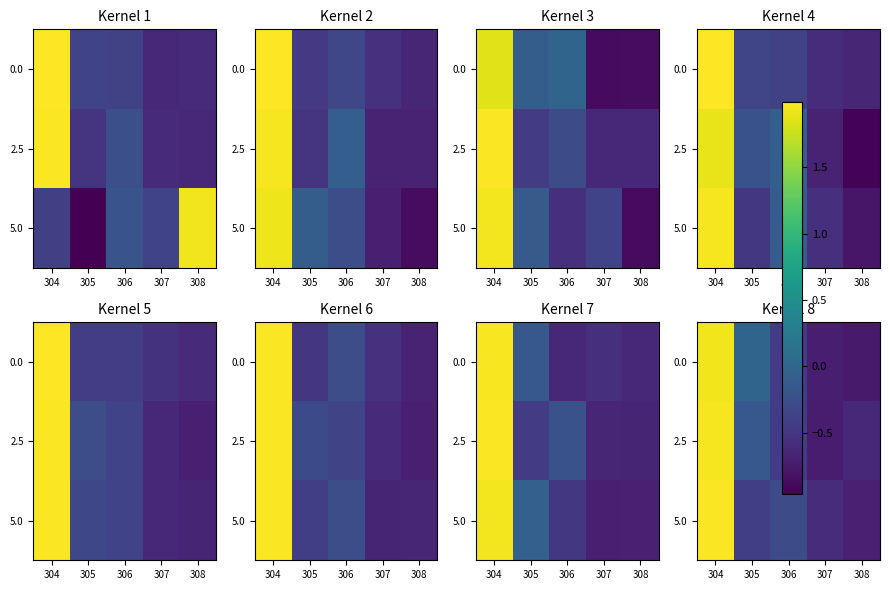

Is it true that 2.5 equals -1.1 at 308?

False